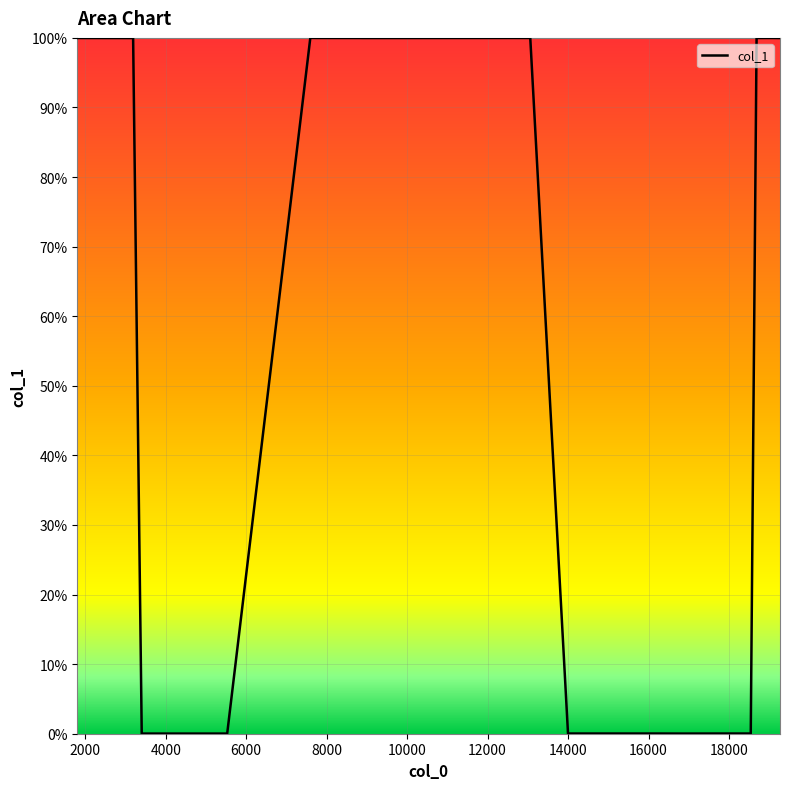

What is the maximum value shown in the chart?

100.0